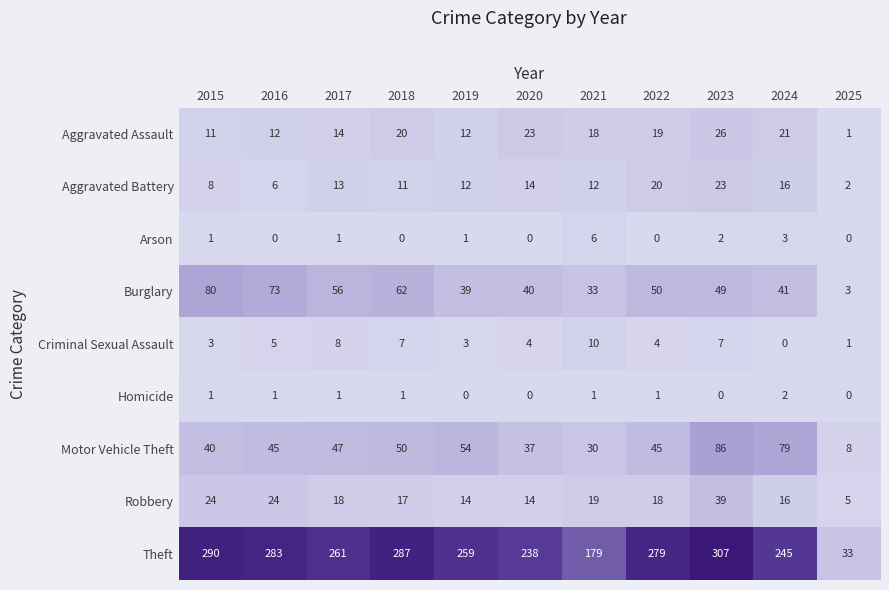

Rank the series by their maximum value, from lowest to highest.

Homicide, Arson, Criminal Sexual Assault, Aggravated Battery, Aggravated Assault, Robbery, Burglary, Motor Vehicle Theft, Theft